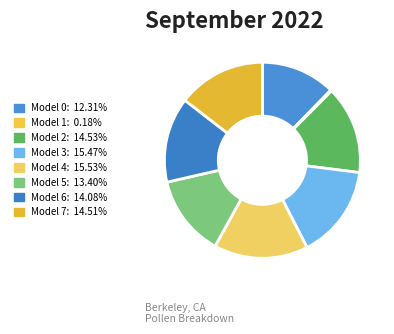

Which slice is the smallest?

1